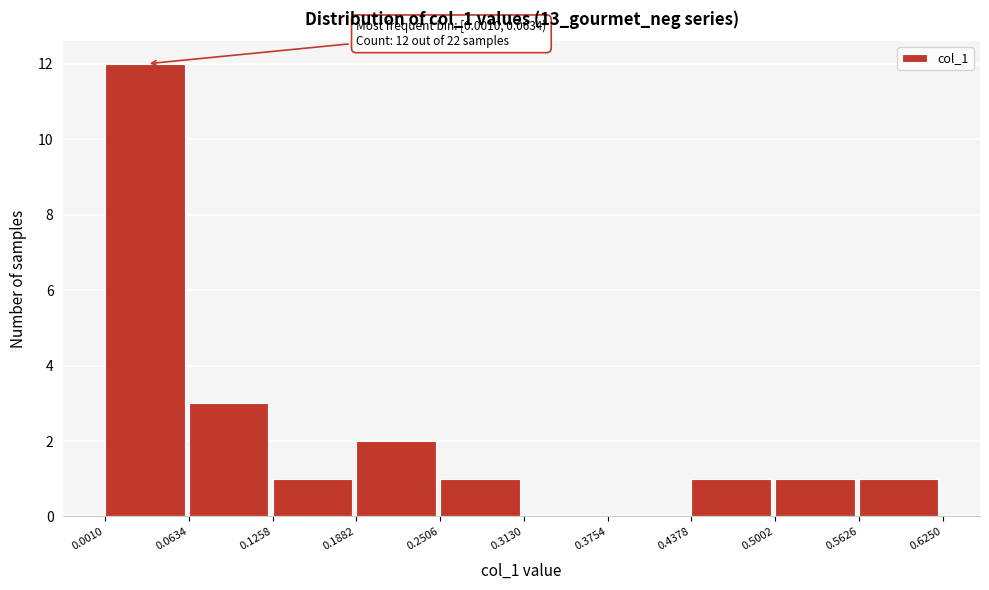

Over which range of the x-axis is the bar tallest?

0.0010 to 0.0634